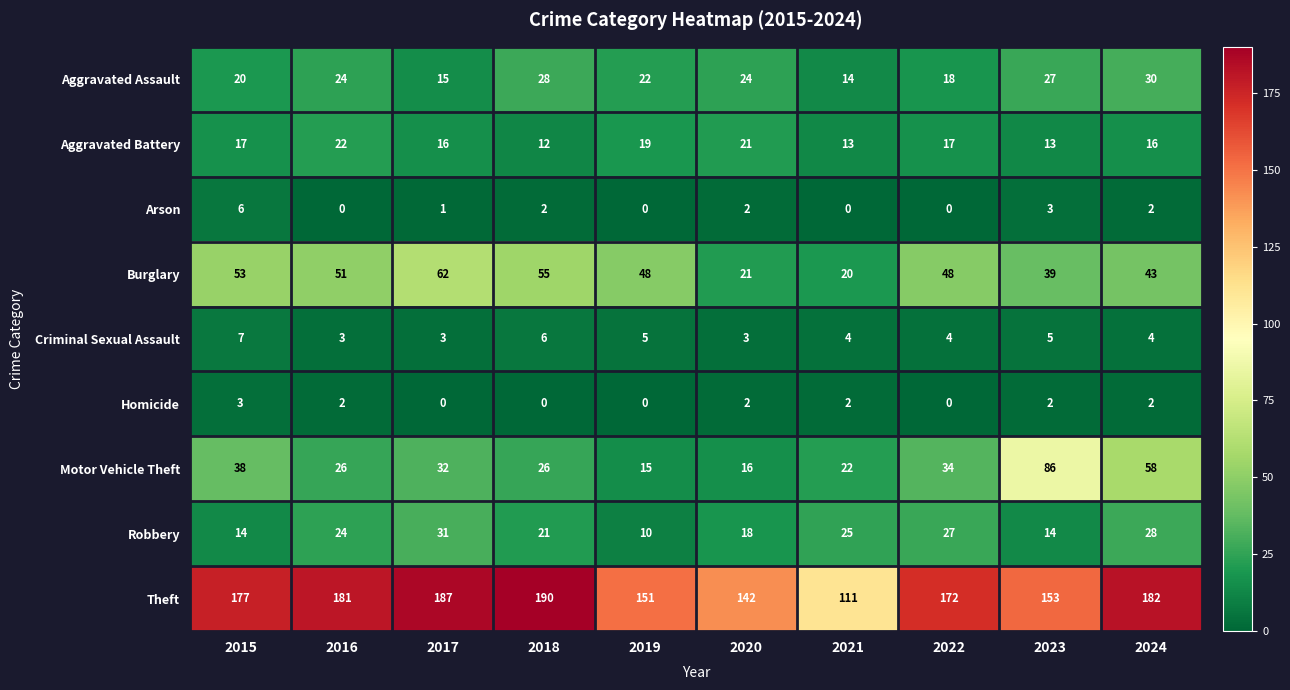

What is the total value across all series at 2015?

335